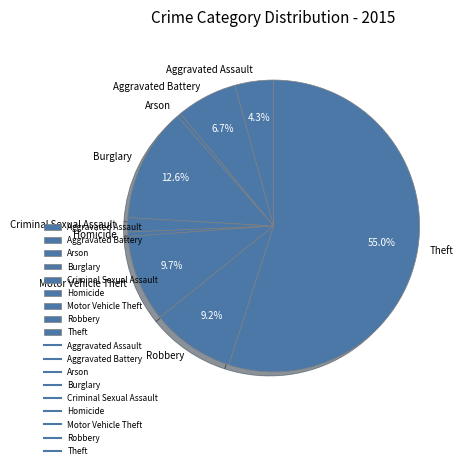

What percentage do Aggravated Battery and Aggravated Assault together represent?

11.0%